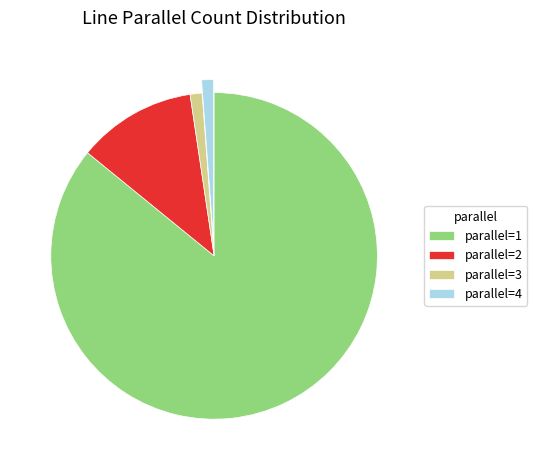

Combined, do parallel=1 and parallel=3 account for over 50%?

Yes